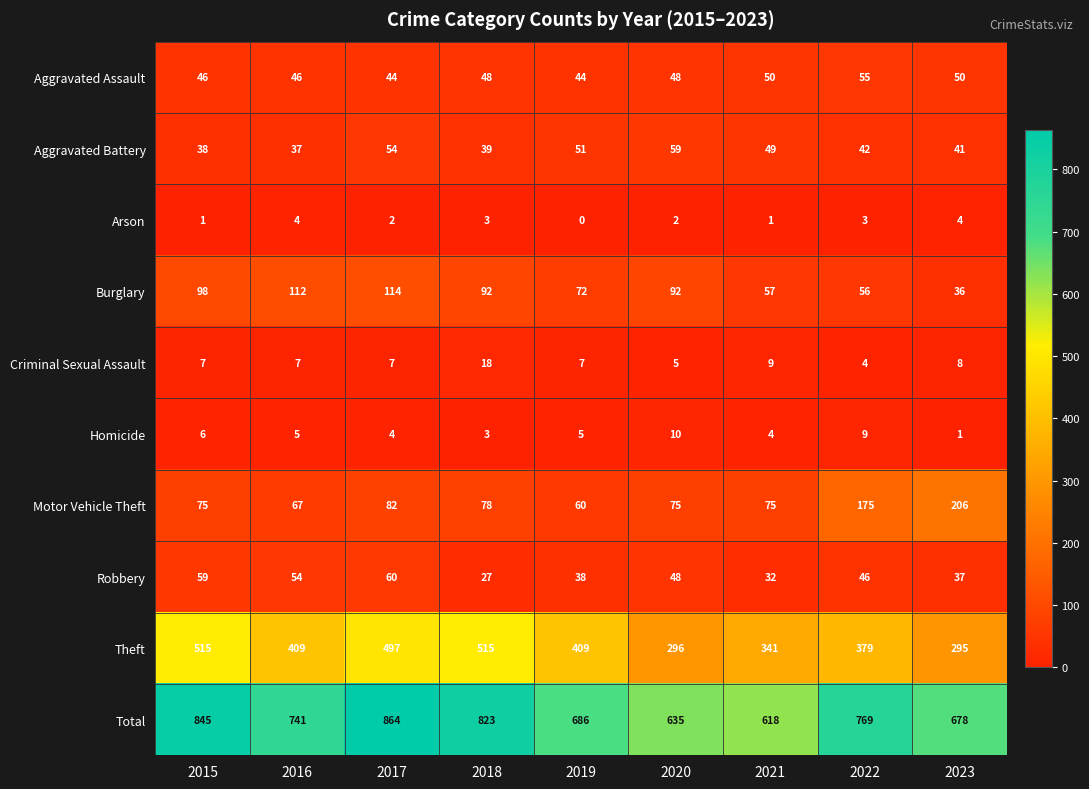

The value of Arson at 2018 is 5. True or false?

False